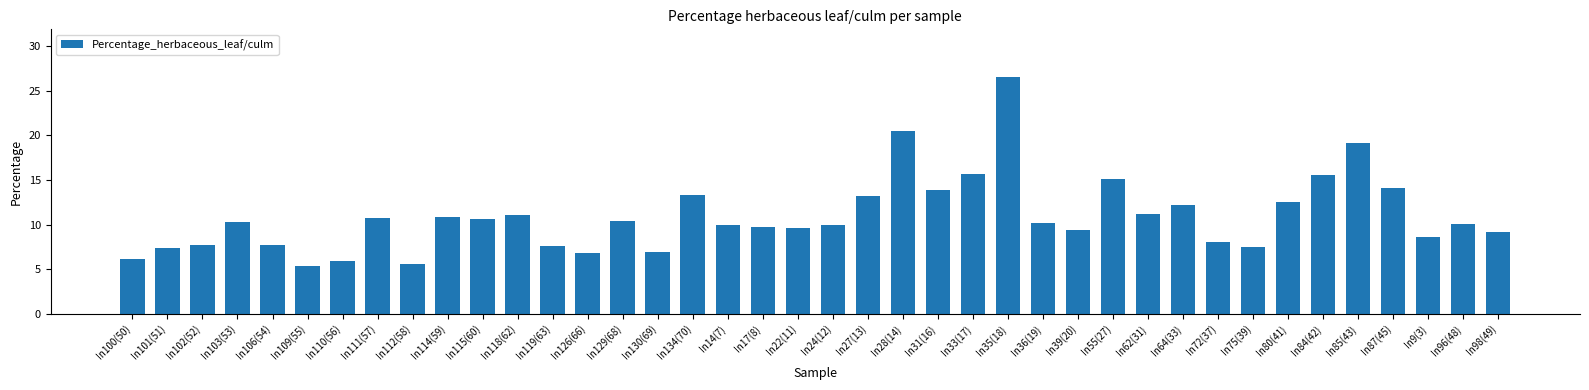

What is the sum of all values?

436.1